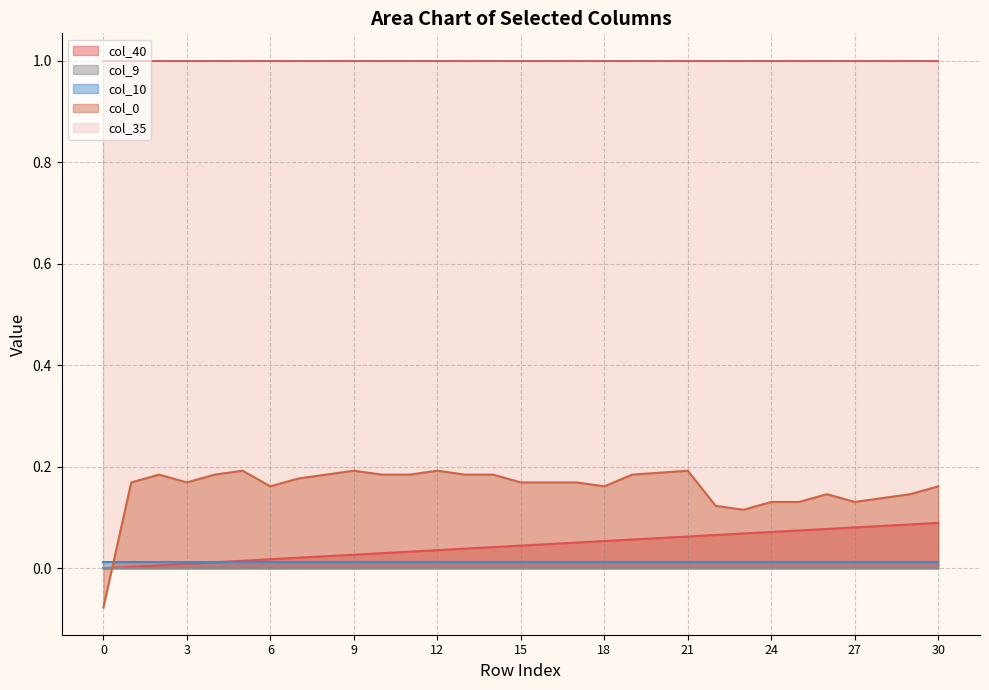

At 21, list the series in order from smallest to largest.

col_9, col_10, col_40, col_0, col_35